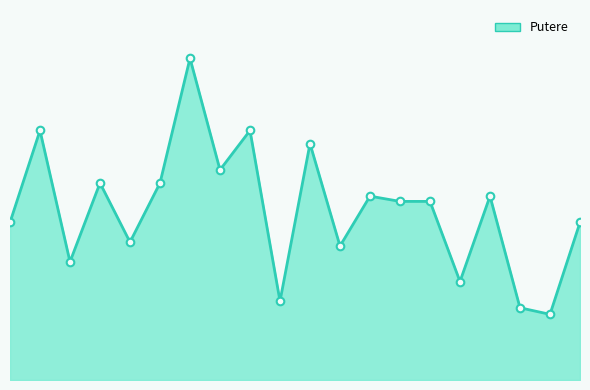

Does the chart have visible grid lines?

No